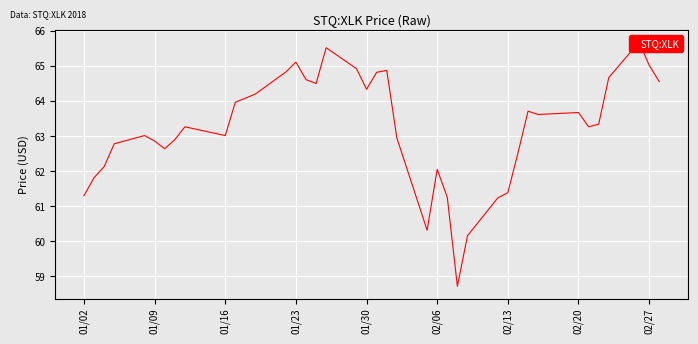

How many data points are above 63?

24